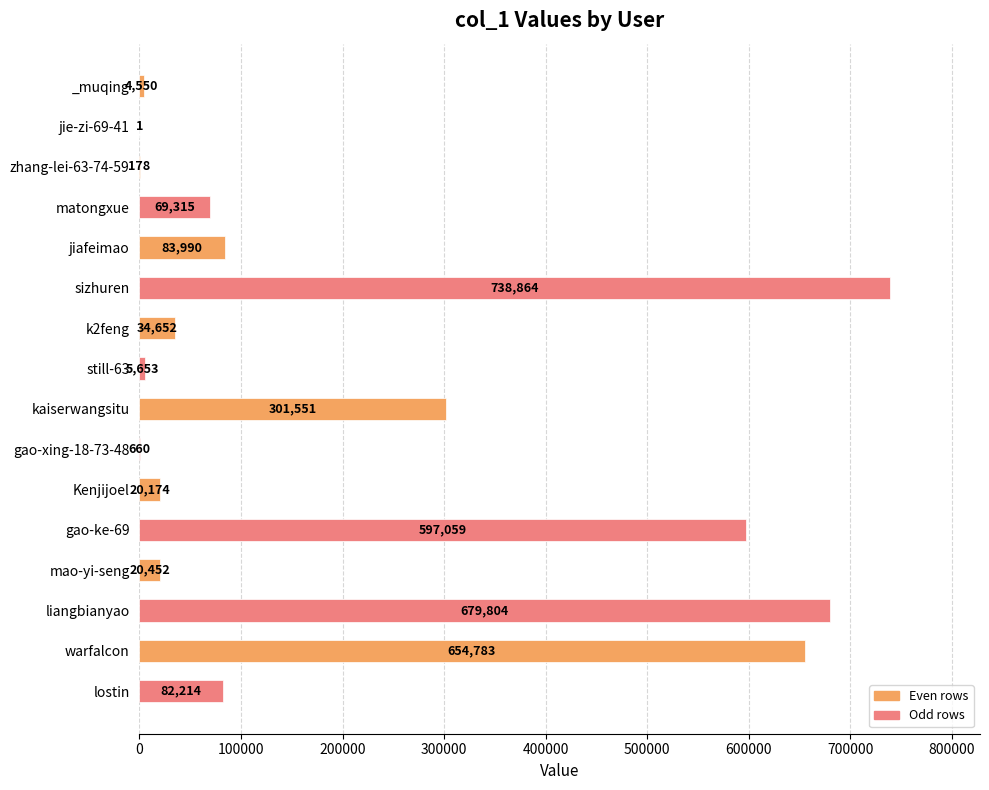

At which category does the chart reach its peak across all series?

sizhuren